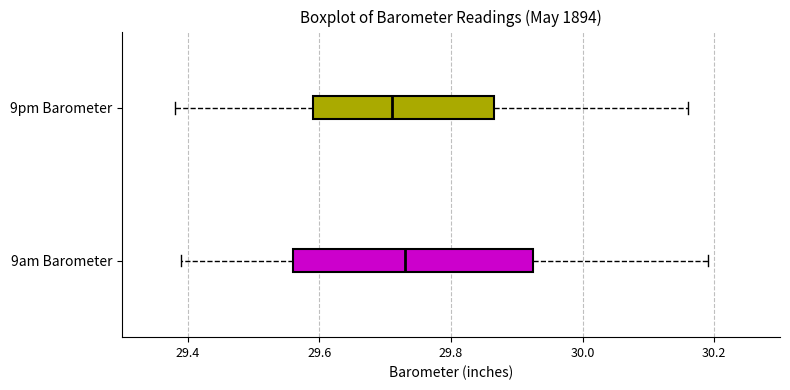

Reading bottom to top, read every box against the x-axis: the position of its median line, the range the box covers, and the ends of its whiskers. The values are not printed on the chart, so give them approximately, as read against the axis.

9am Barometer: median 29.74, box 29.56 to 29.92, whiskers 29.40 to 30.20
9pm Barometer: median 29.72, box 29.60 to 29.86, whiskers 29.38 to 30.16